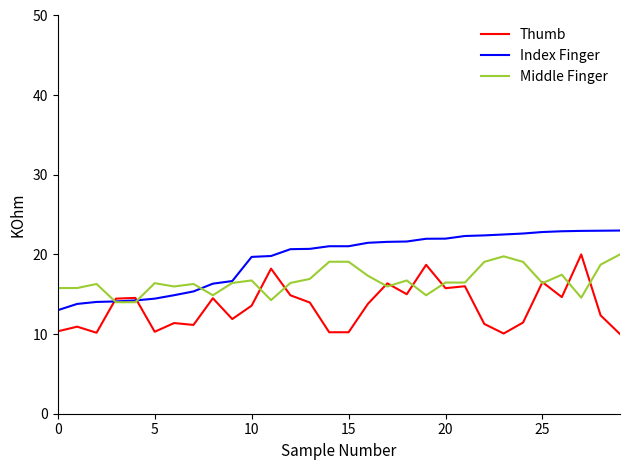

How many intersections are there between Middle Finger and Index Finger?

3